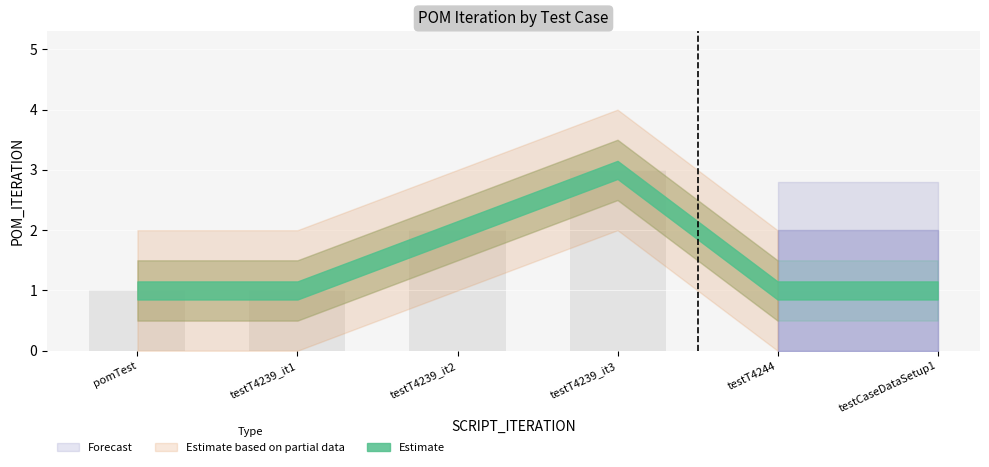

What is the label of the 4th bar from the right?

pomTest